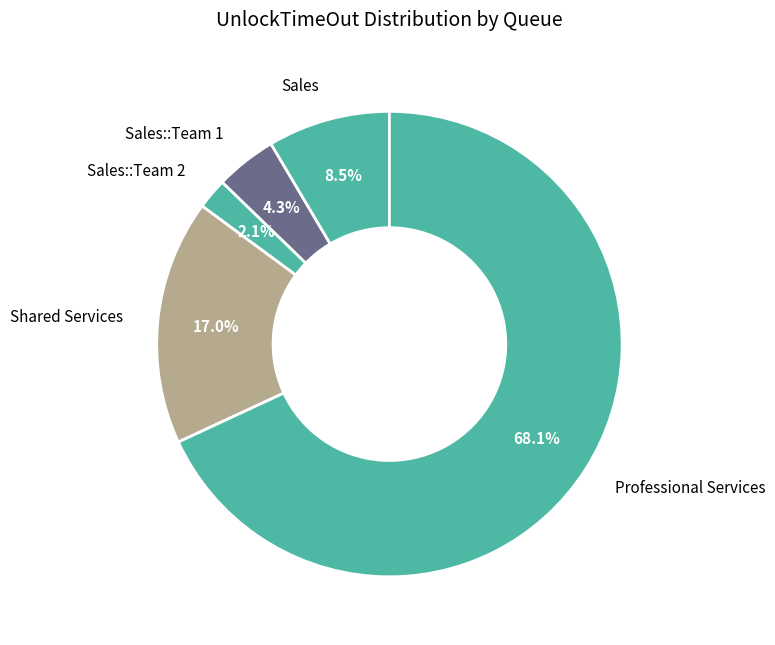

What is the smallest slice in the pie chart?

Sales::Team 2